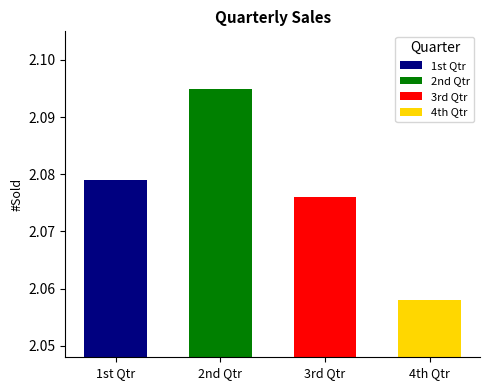

What is the sum of the values at 3rd Qtr and 1st Qtr?

4.2